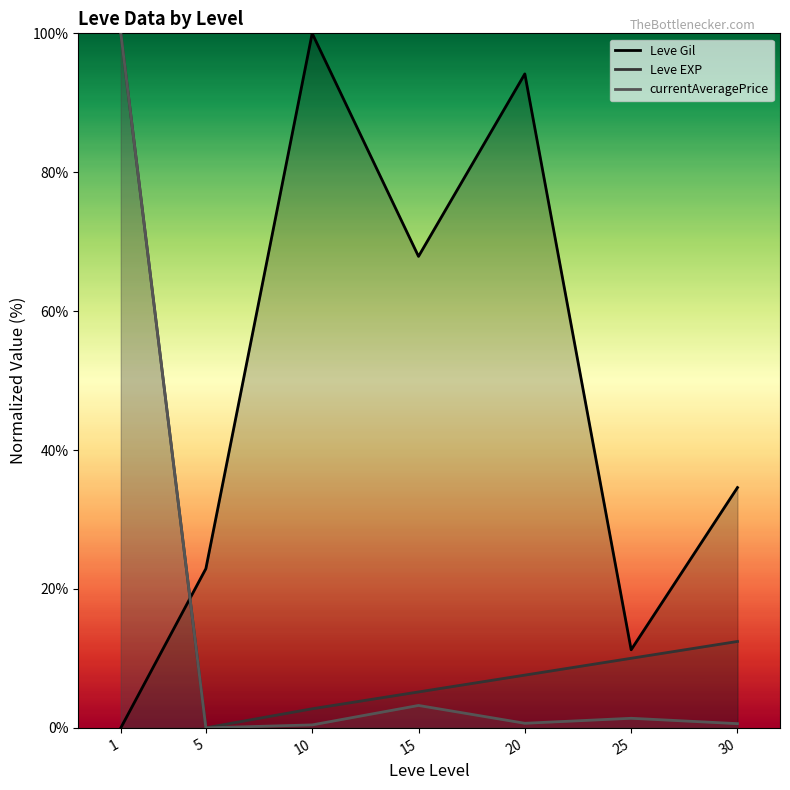

How many distinct data groups are displayed?

3